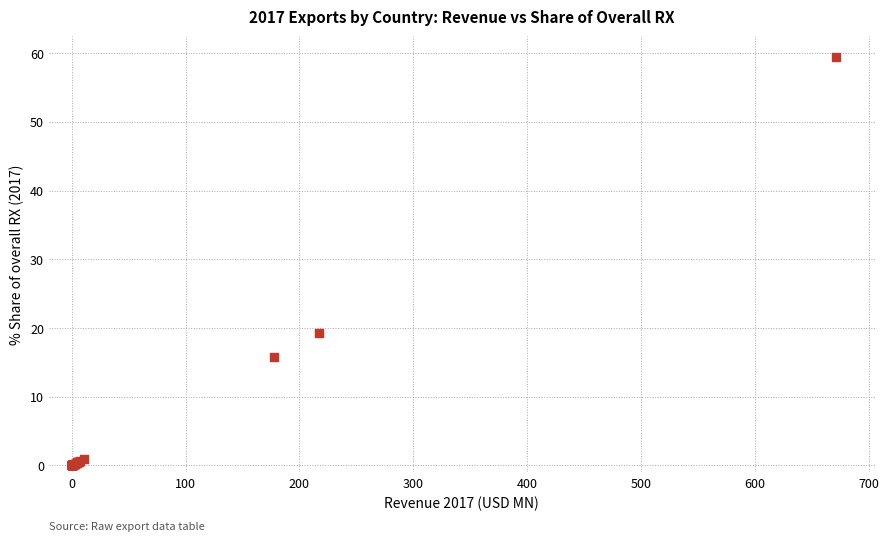

What Y value in the scatter plot is closest to 29?

19.2